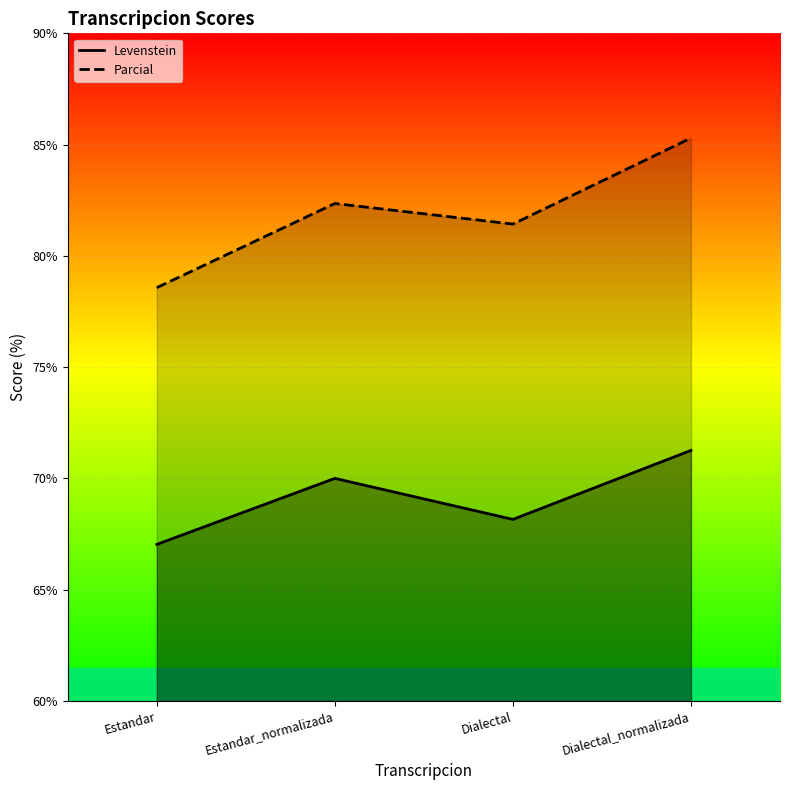

Which category has the lowest value across all series?

Estandar